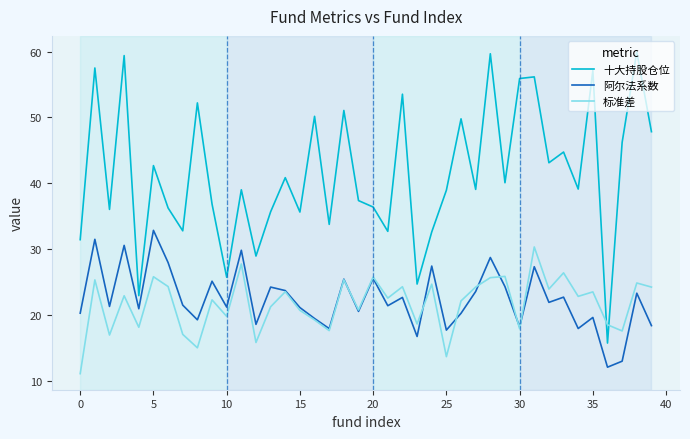

What is the difference between the maximum and second lowest values in the 十大持股仓位 series?

37.0